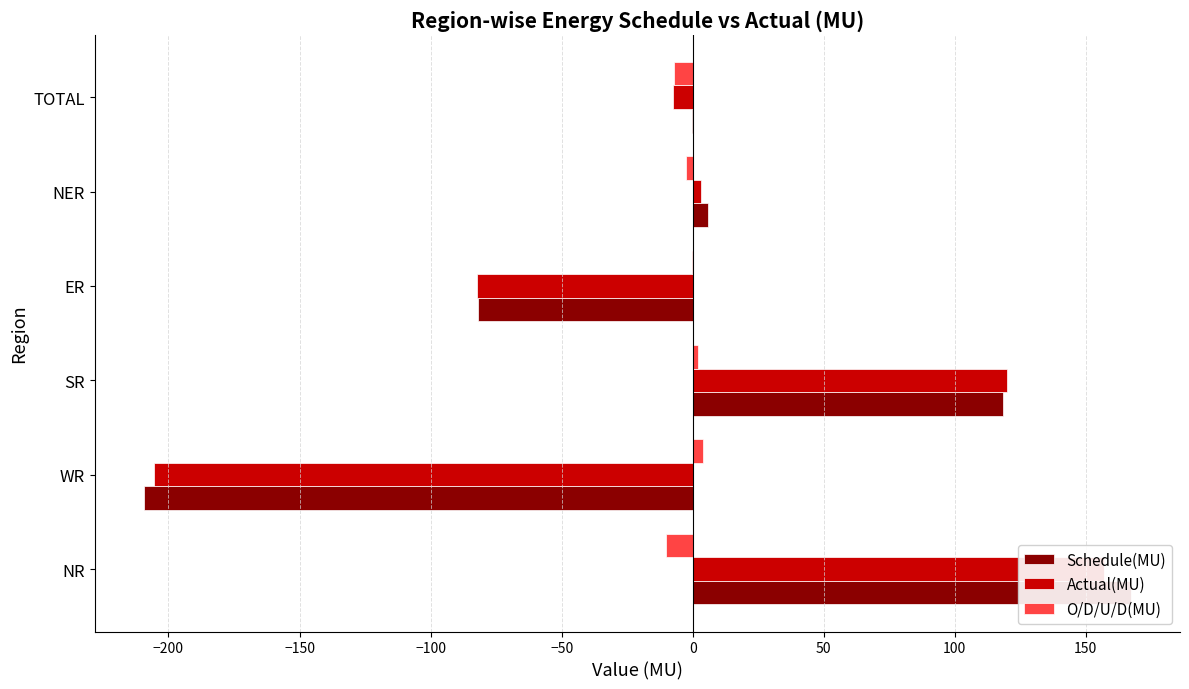

Rank the series by their maximum value, from lowest to highest.

O/D/U/D(MU), Actual(MU), Schedule(MU)